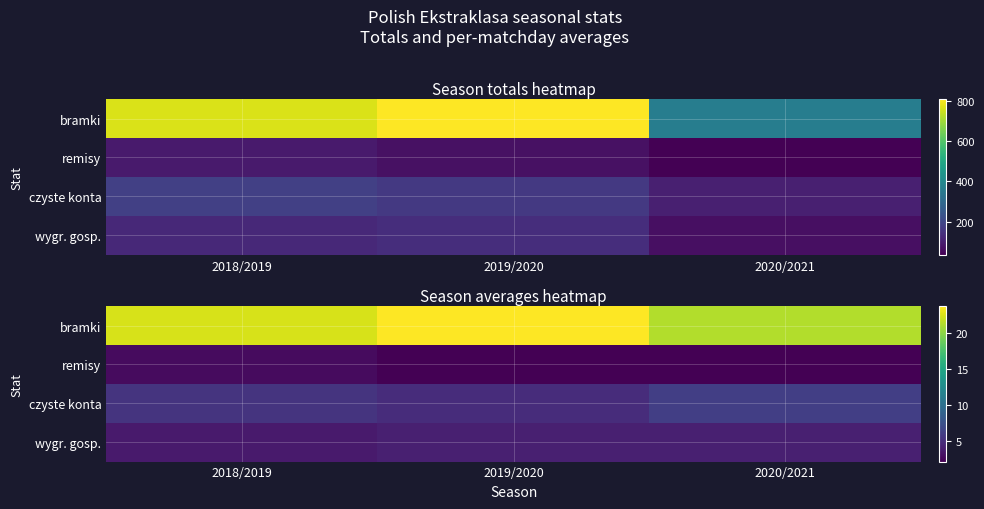

Between 2018/2019 and 2020/2021, which series saw the biggest shift?

bramki